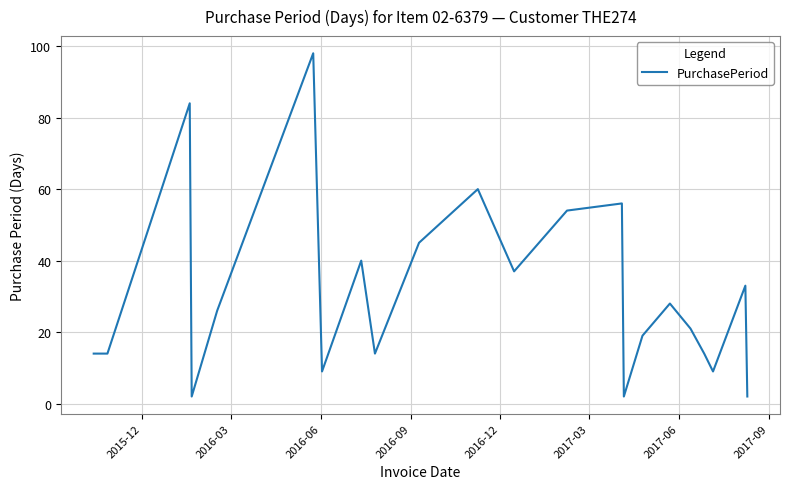

What is the greatest value displayed?

98